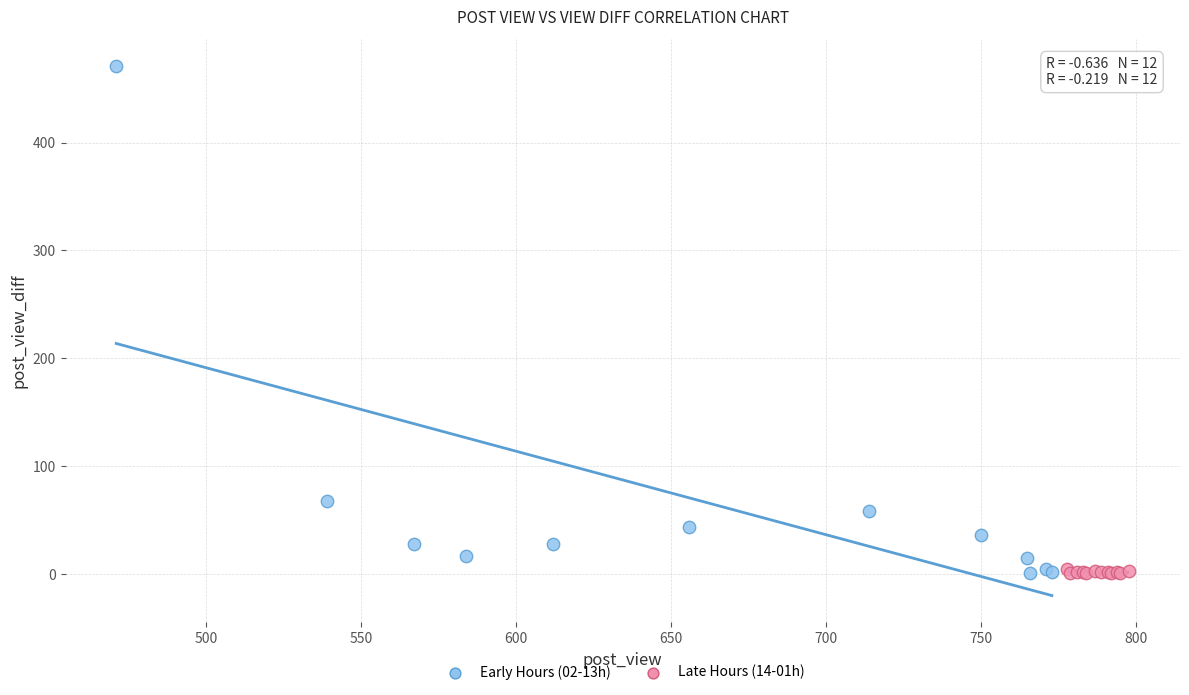

Which series has the largest Y range (max minus min)?

Early Hours (02-13h)